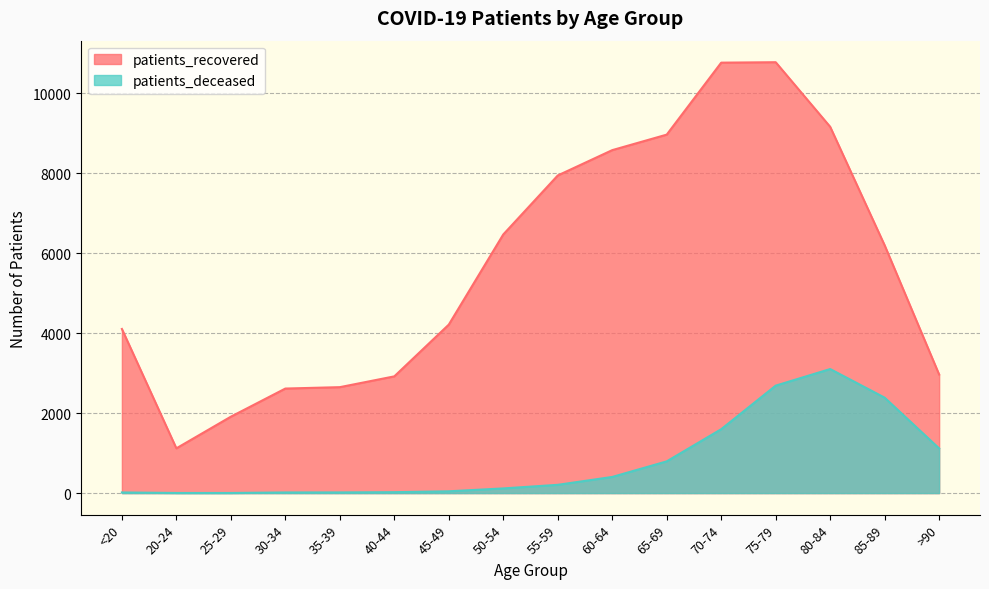

True or false: patients_deceased has a value of 17 at 35-39.

True